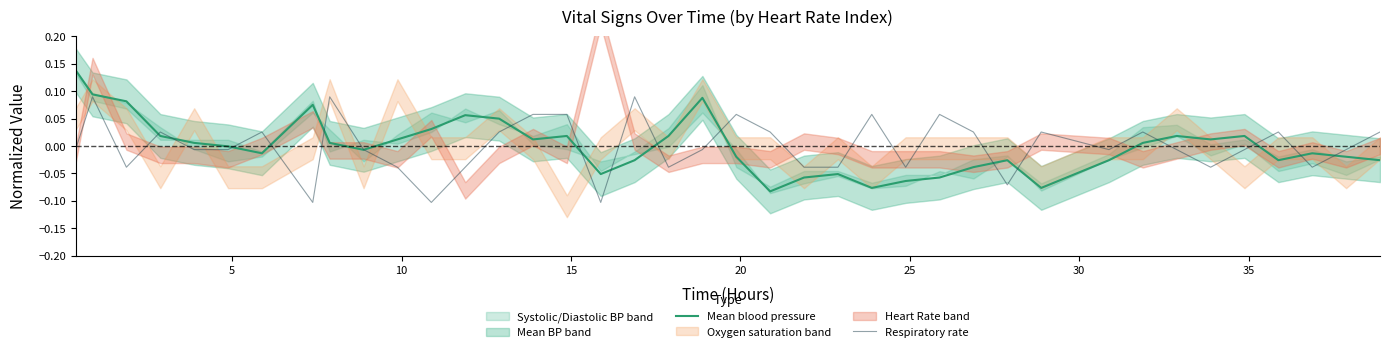

How many values in the Respiratory rate series are below 0?

22